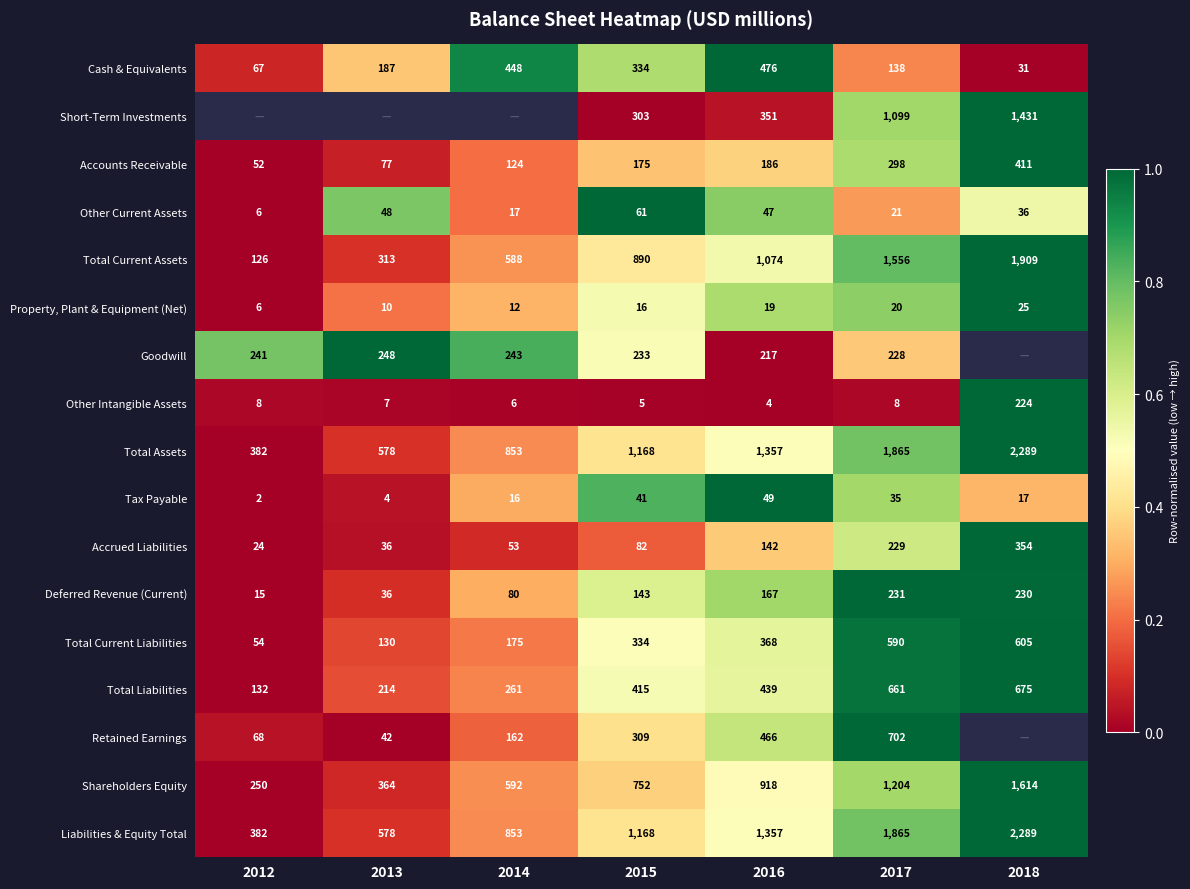

Is the value of Total Assets at 2017 greater than the value of Shareholders Equity at 2015?

Yes